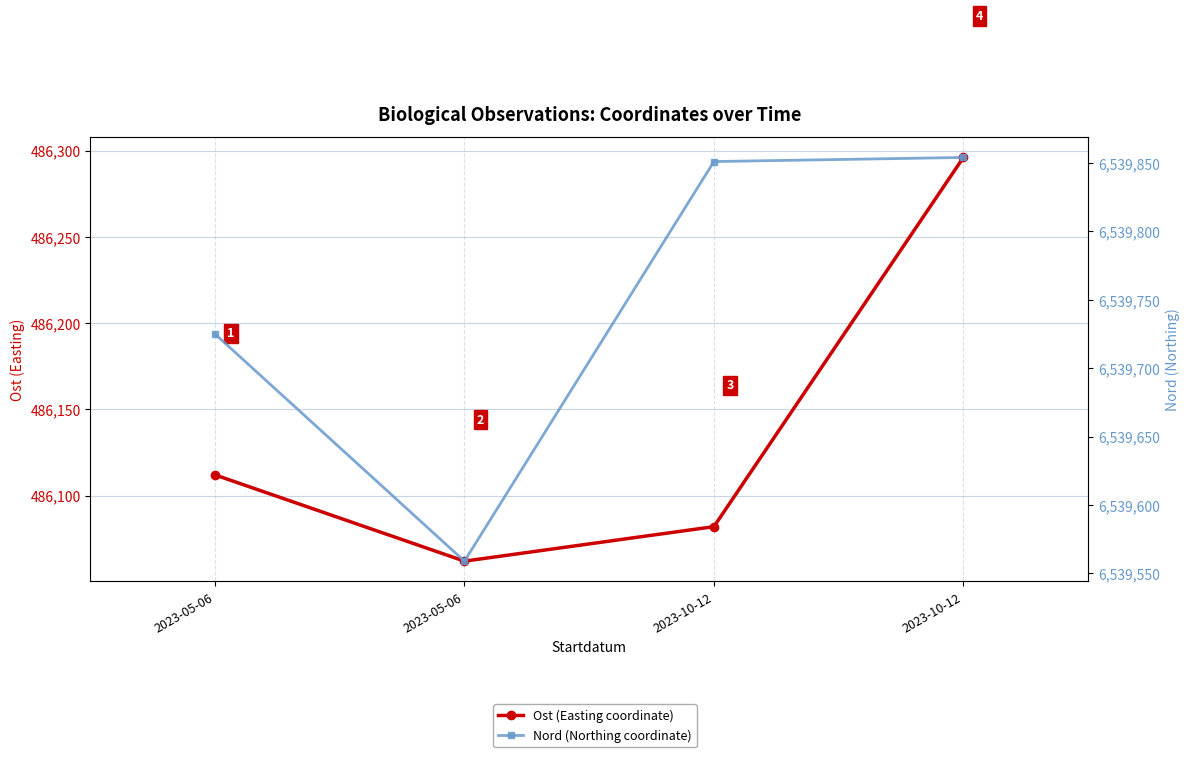

The value of Ost (Easting coordinate) at 2023-05-06 is 793572. True or false?

False